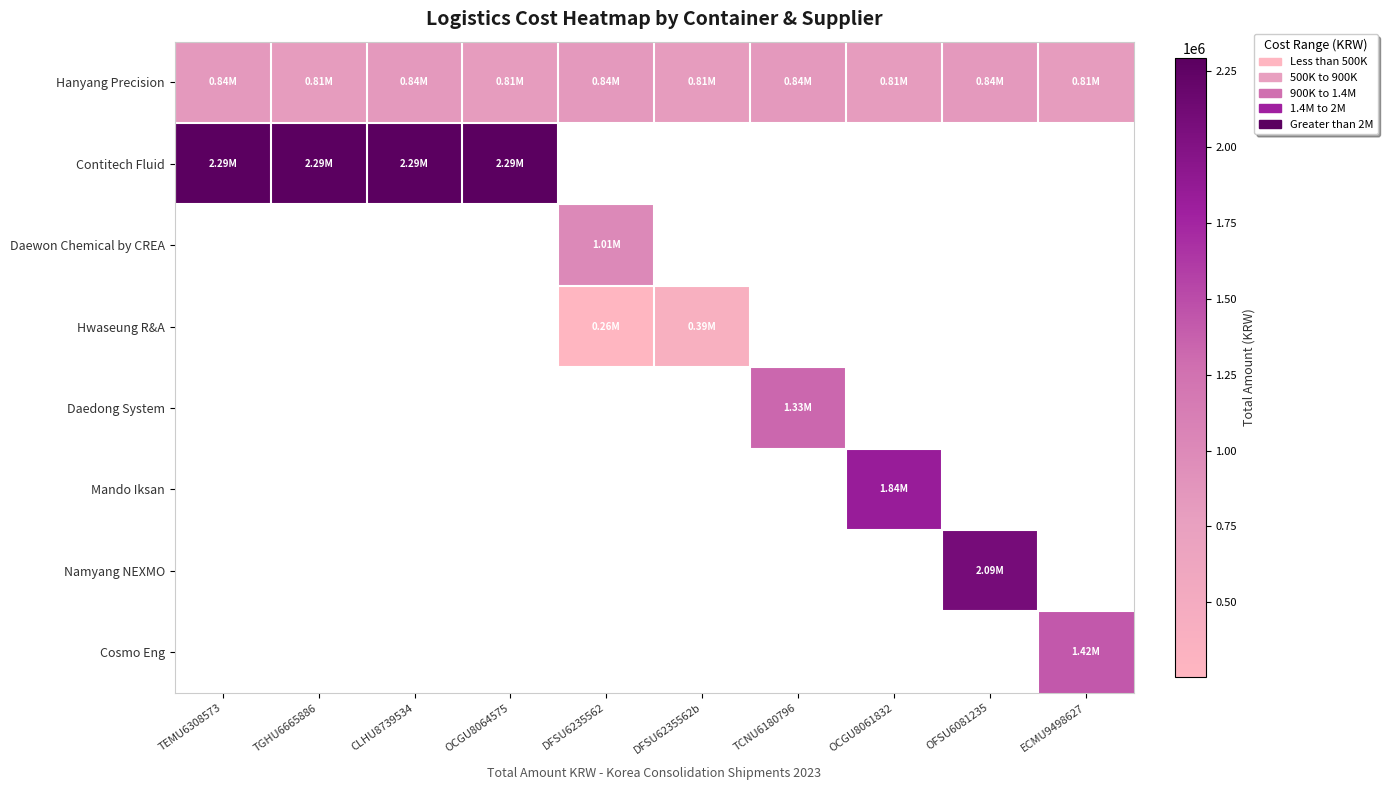

At which category is the sum across all series the highest?

TEMU6308573